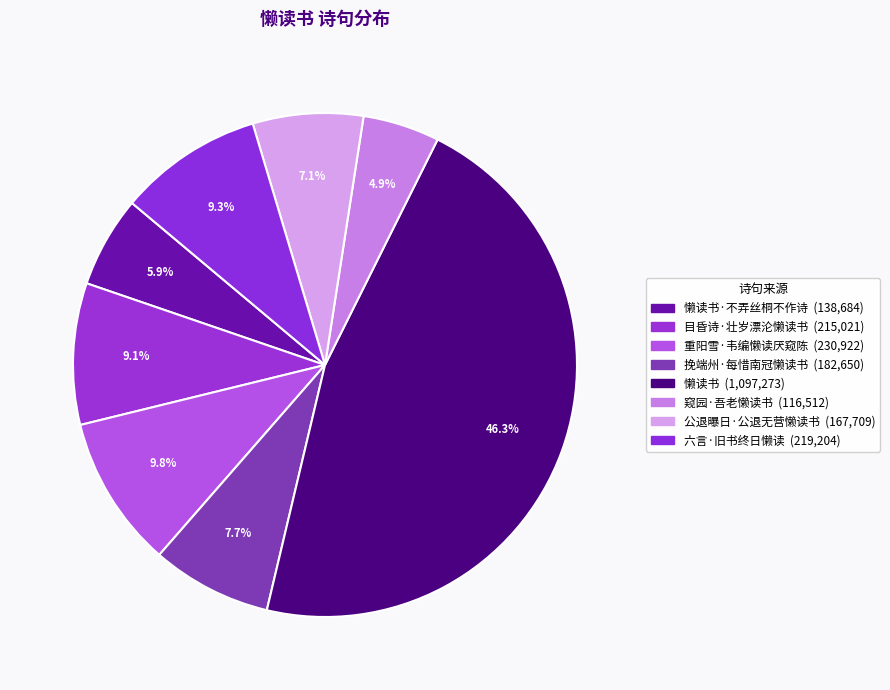

How many slices are in this pie chart?

8